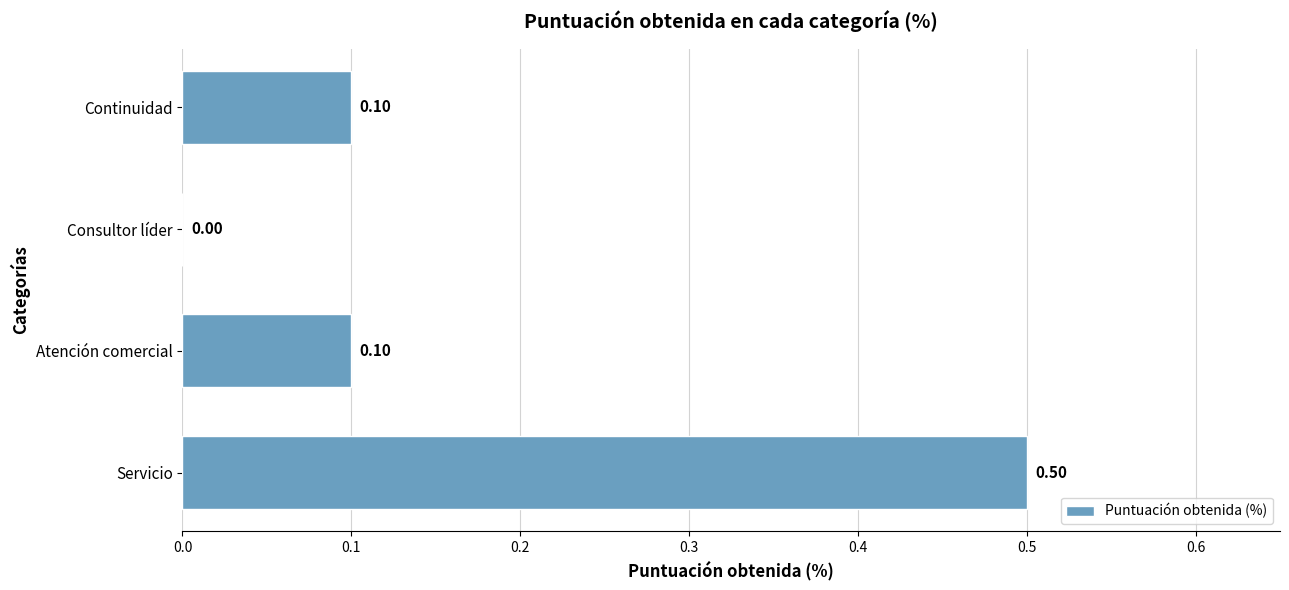

How many values are between 0 and 1?

4